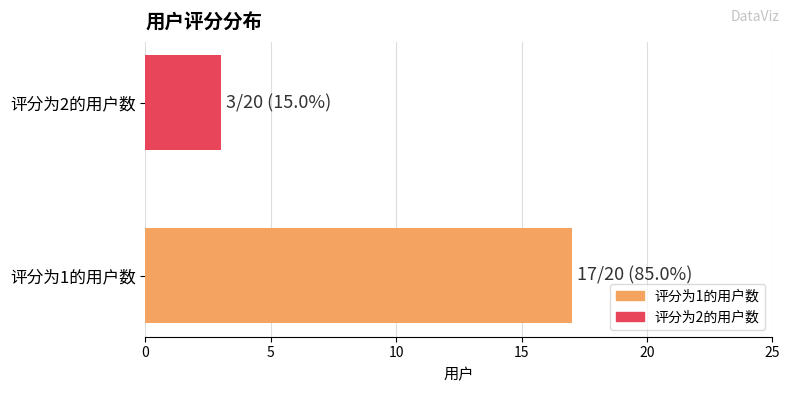

True or false: the data shows 3 at 评分为2的用户数.

True